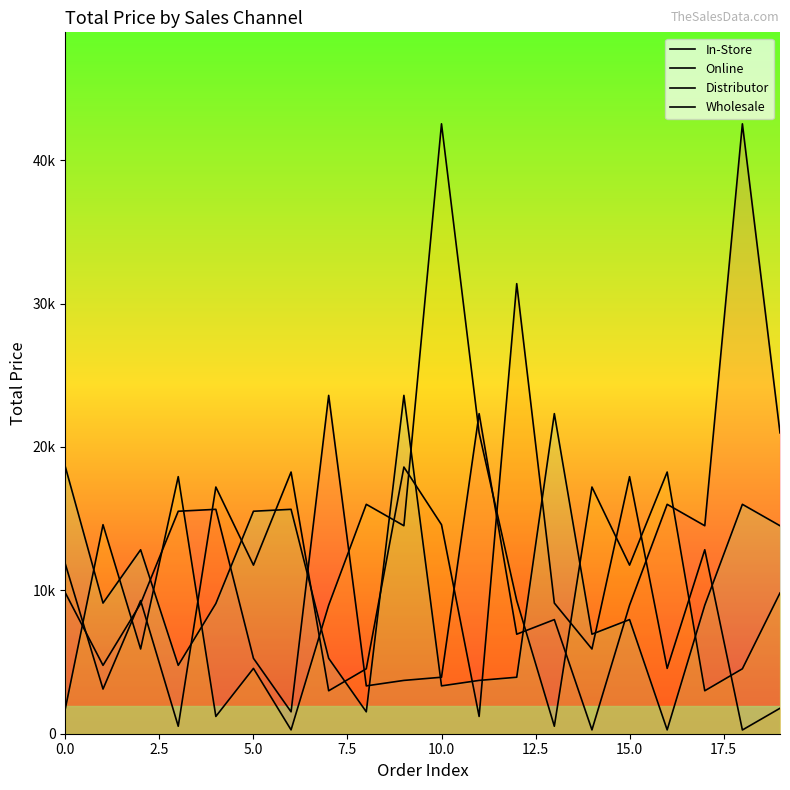

Between 15 and 17, which series saw the biggest shift?

Distributor